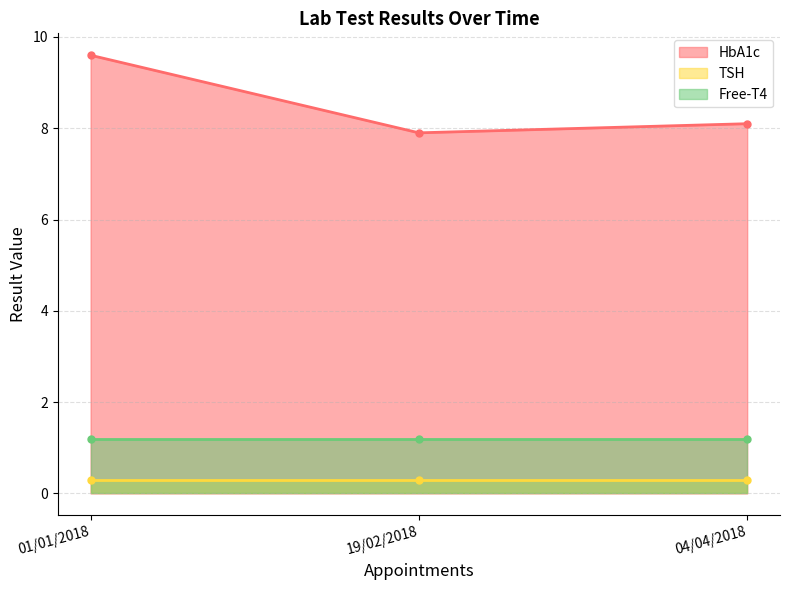

Is it true that TSH equals 0.1 at 04/04/2018?

False